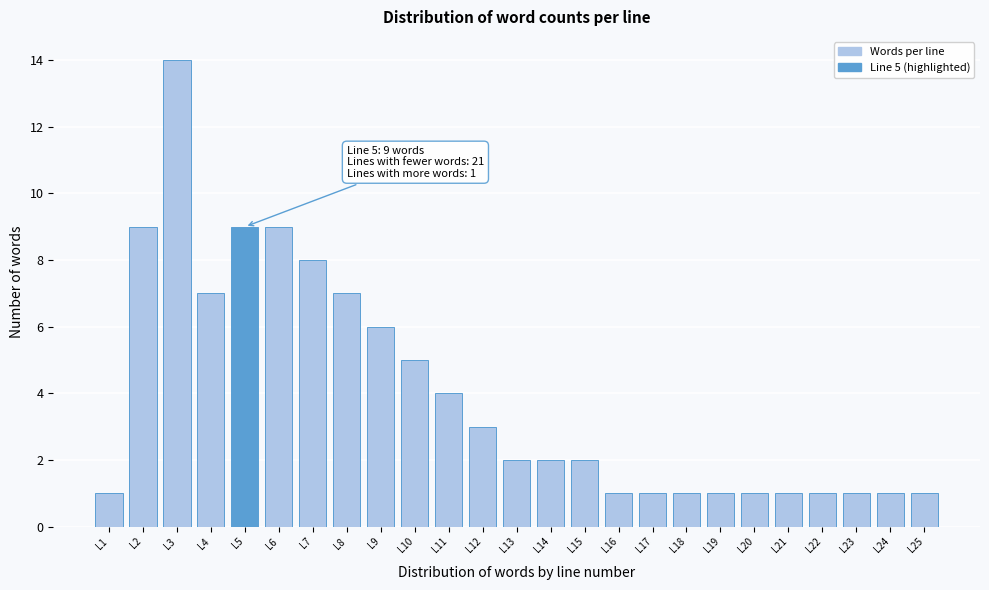

Reading right to left, transcribe all the data shown in this chart.

1	1	1	1	1	1	1	1	1	1	2	2	2	3	4	5	6	7	8	9	9	7	14	9	1